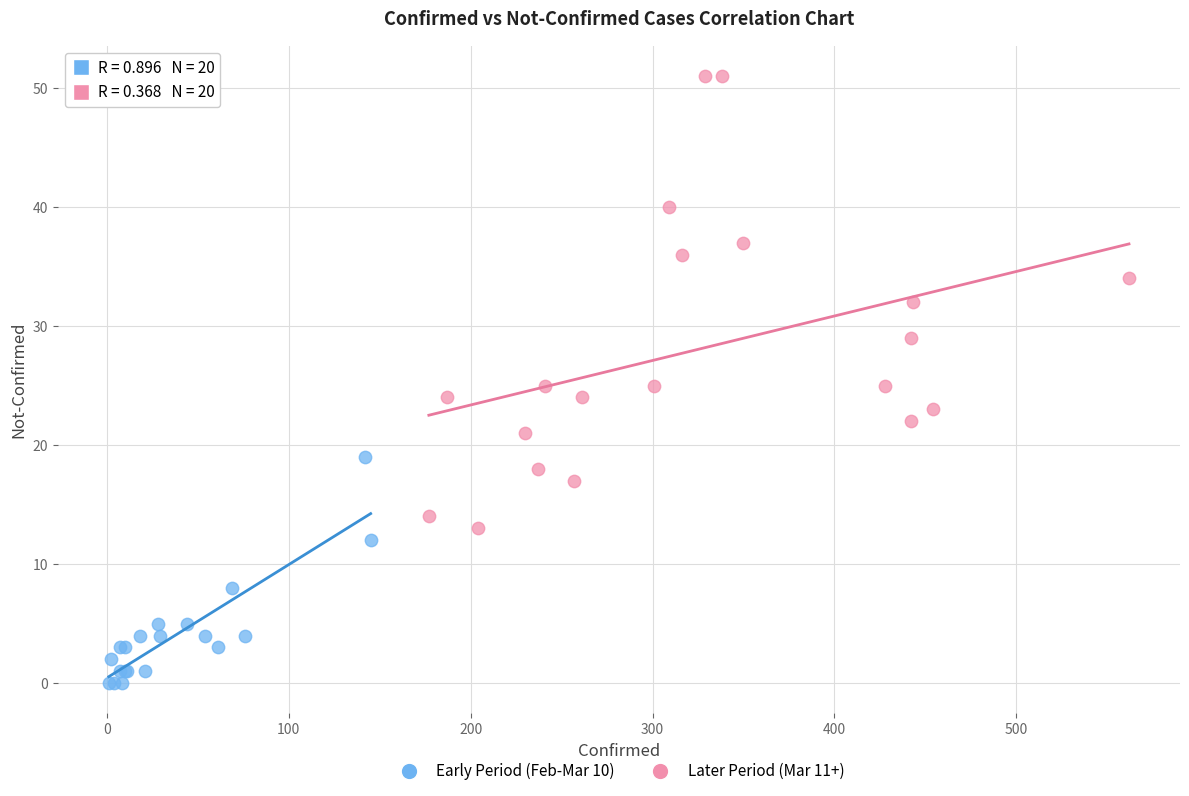

Which series has the largest Y range (max minus min)?

Later Period (Mar 11+)